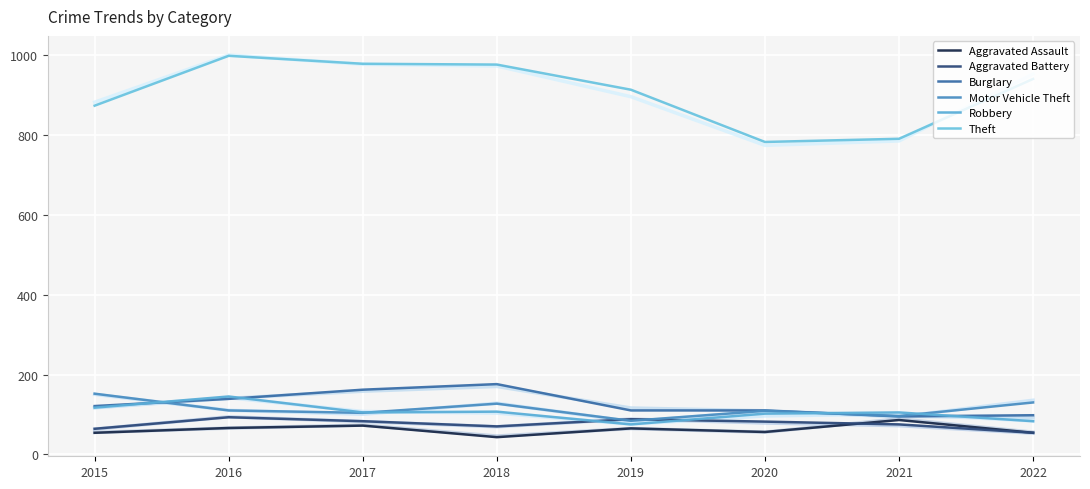

How many series are shown in this chart?

6